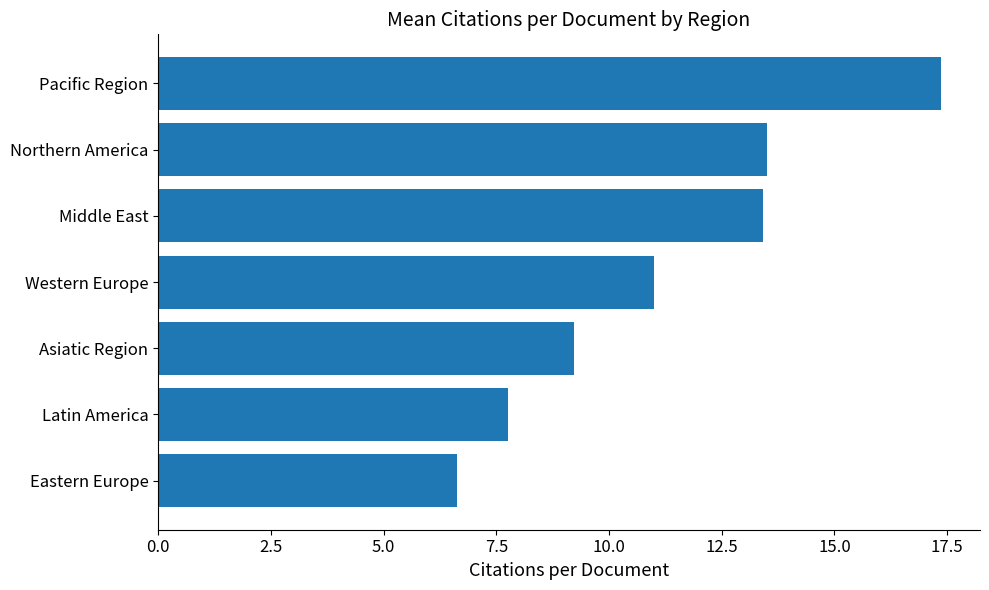

Which has a higher value, Middle East or Pacific Region?

Pacific Region